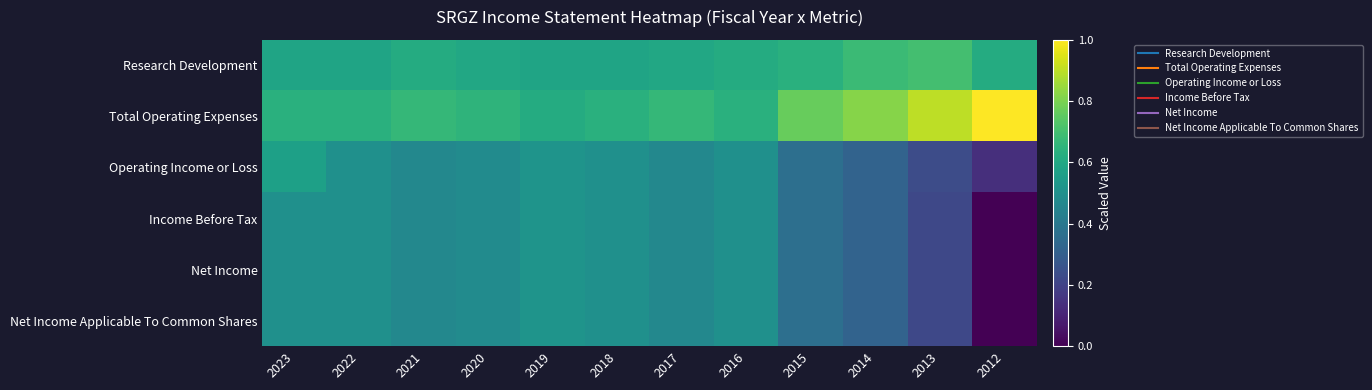

Reading right to left, extract all data points from this chart.

Research Development: 2012=0.6	2013=0.7	2014=0.7	2015=0.6	2016=0.6	2017=0.6	2018=0.6	2019=0.6	2020=0.6	2021=0.6	2022=0.6	2023=0.6
Total Operating Expenses: 2012=1.0	2013=0.9	2014=0.8	2015=0.8	2016=0.6	2017=0.7	2018=0.6	2019=0.6	2020=0.7	2021=0.7	2022=0.6	2023=0.6
Operating Income or Loss: 2012=0.1	2013=0.2	2014=0.3	2015=0.4	2016=0.5	2017=0.5	2018=0.5	2019=0.5	2020=0.5	2021=0.5	2022=0.5	2023=0.6
Income Before Tax: 2012=0.0	2013=0.2	2014=0.3	2015=0.4	2016=0.5	2017=0.5	2018=0.5	2019=0.5	2020=0.5	2021=0.5	2022=0.5	2023=0.5
Net Income: 2012=0.0	2013=0.2	2014=0.3	2015=0.4	2016=0.5	2017=0.5	2018=0.5	2019=0.5	2020=0.5	2021=0.5	2022=0.5	2023=0.5
Net Income Applicable To Common Shares: 2012=0.0	2013=0.2	2014=0.3	2015=0.4	2016=0.5	2017=0.5	2018=0.5	2019=0.5	2020=0.5	2021=0.5	2022=0.5	2023=0.5